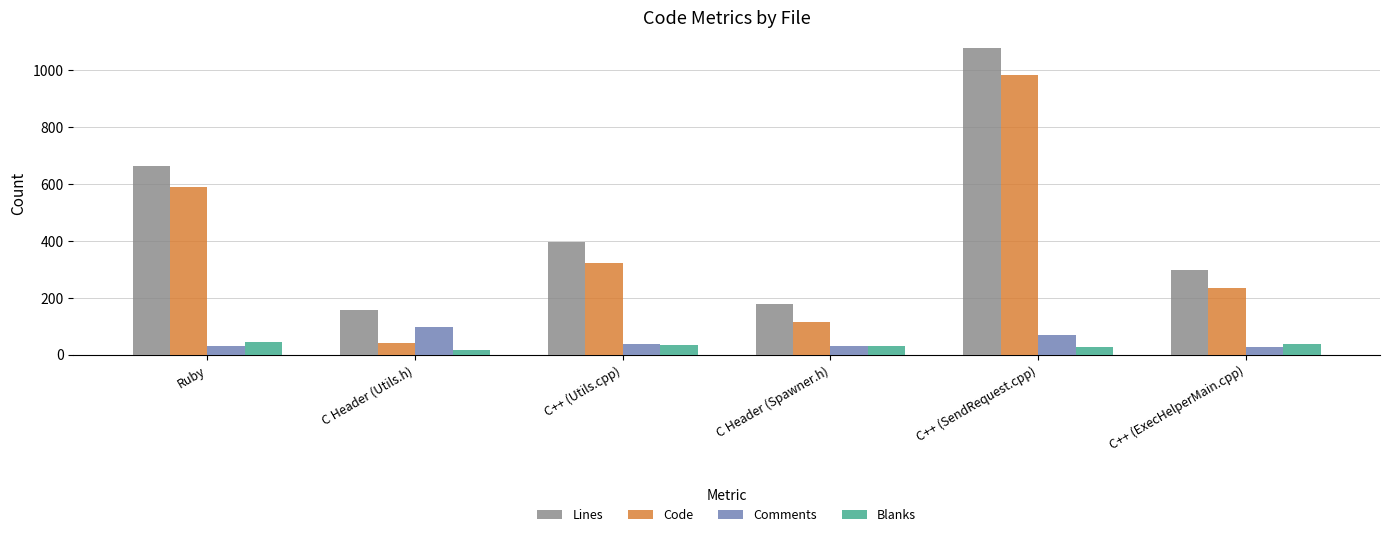

What is the spread (max minus min) of values at C++ (SendRequest.cpp)?

1052